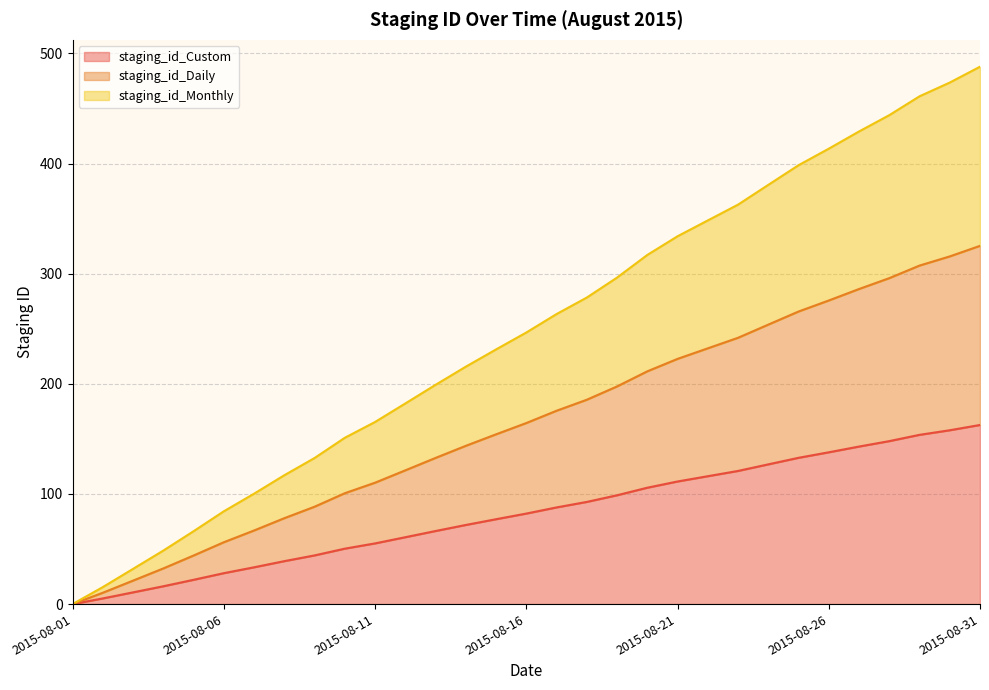

Rank the series at 2015-08-11 from lowest to highest value.

staging_id_Custom, staging_id_Daily, staging_id_Monthly